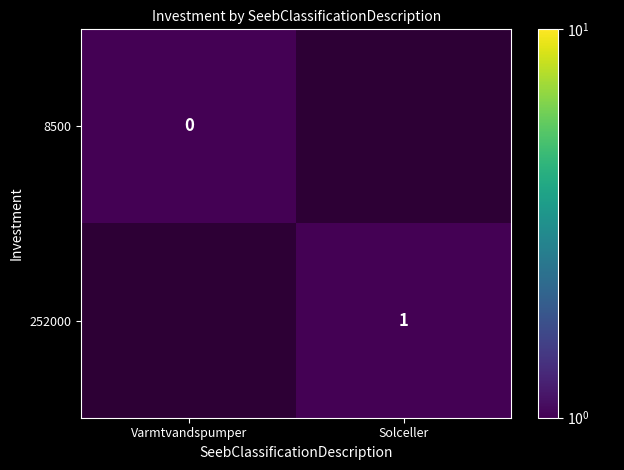

Is the value of 252000 at Solceller greater than the value of 8500 at Varmtvandspumper?

Yes